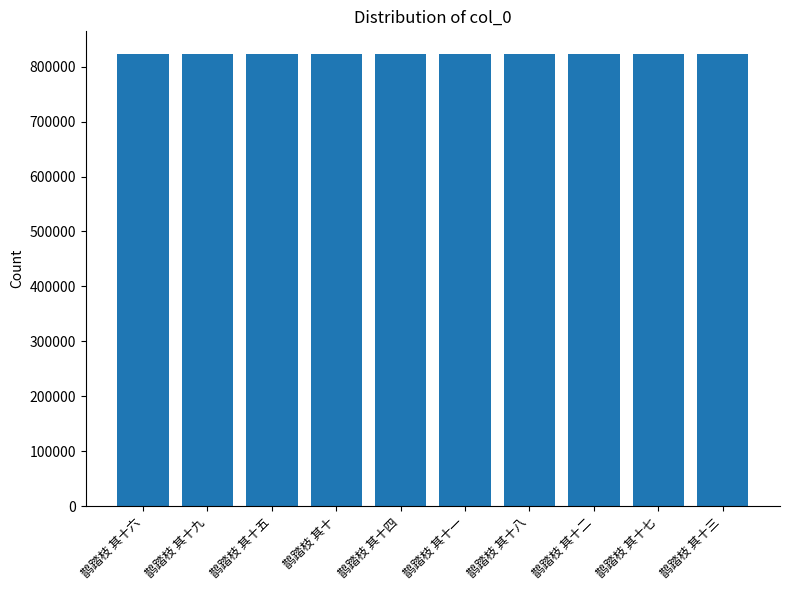

How many values are between 823203 and 823208?

6